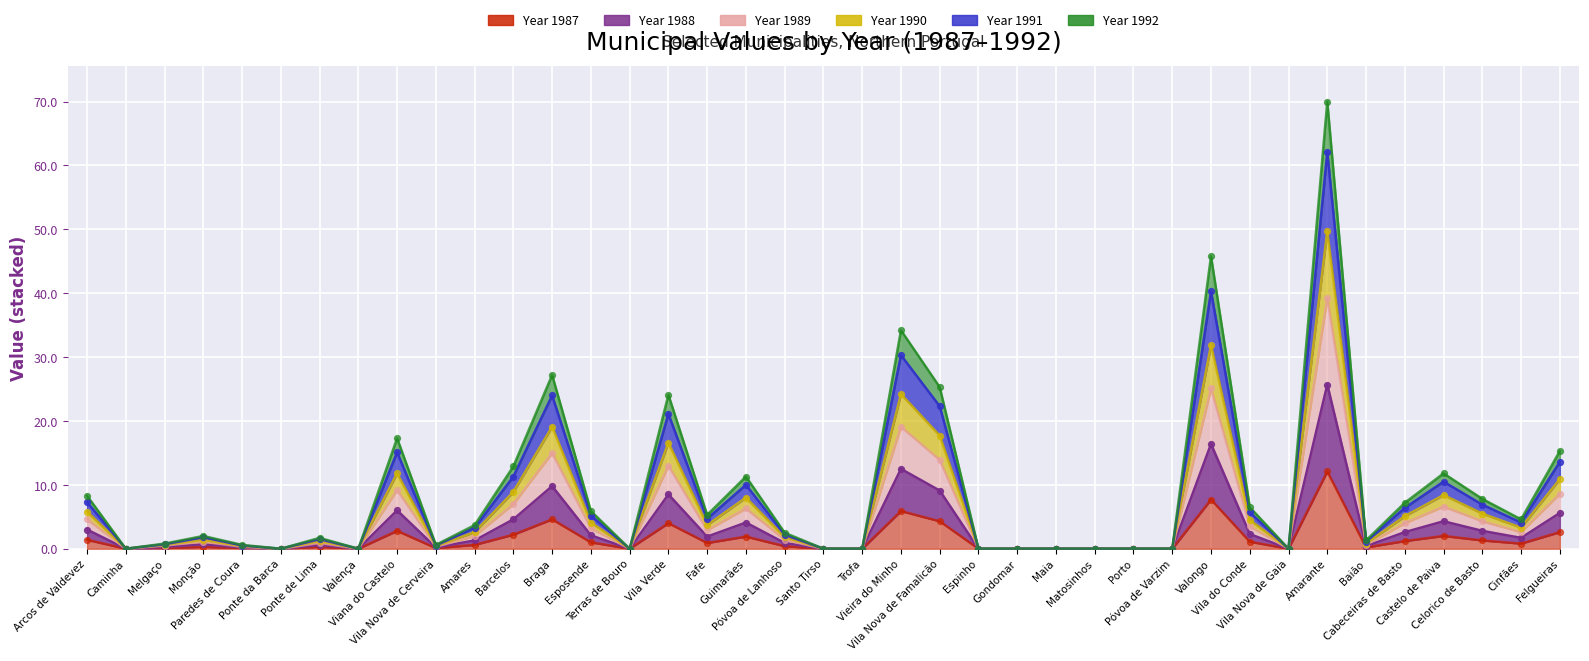

At how many categories does at least one series exceed 14?

8